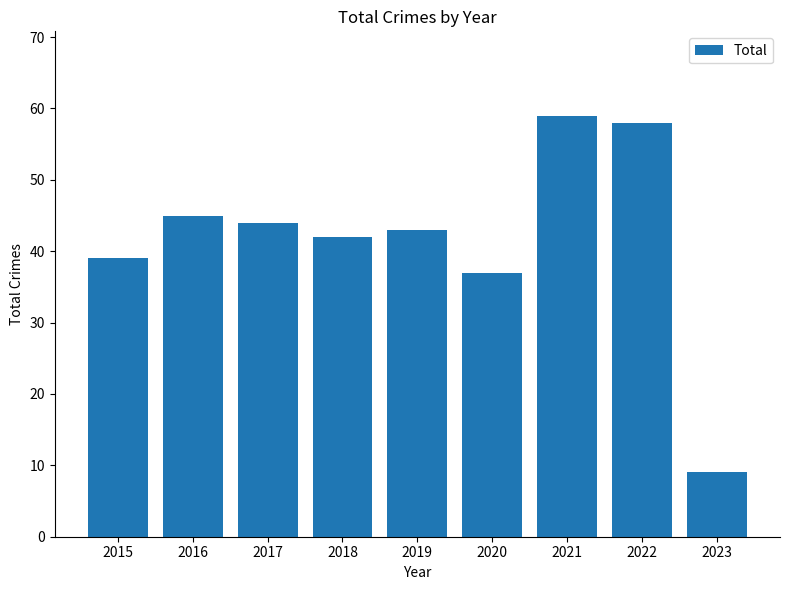

How many values are below 43?

4